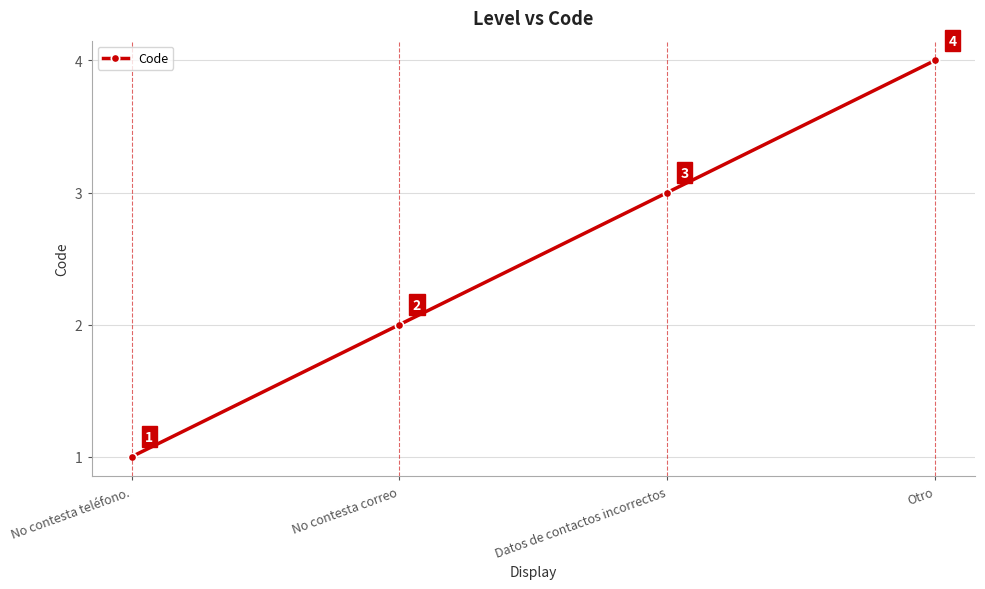

Does the chart display data point markers on the line(s)?

Yes